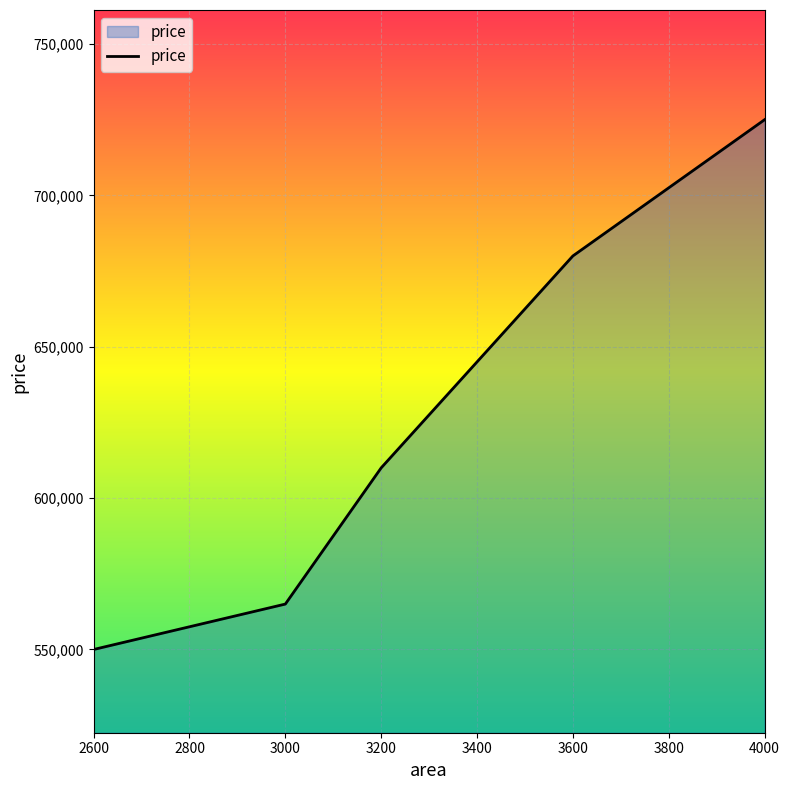

Which has a higher value, 4000 or 3600?

4000